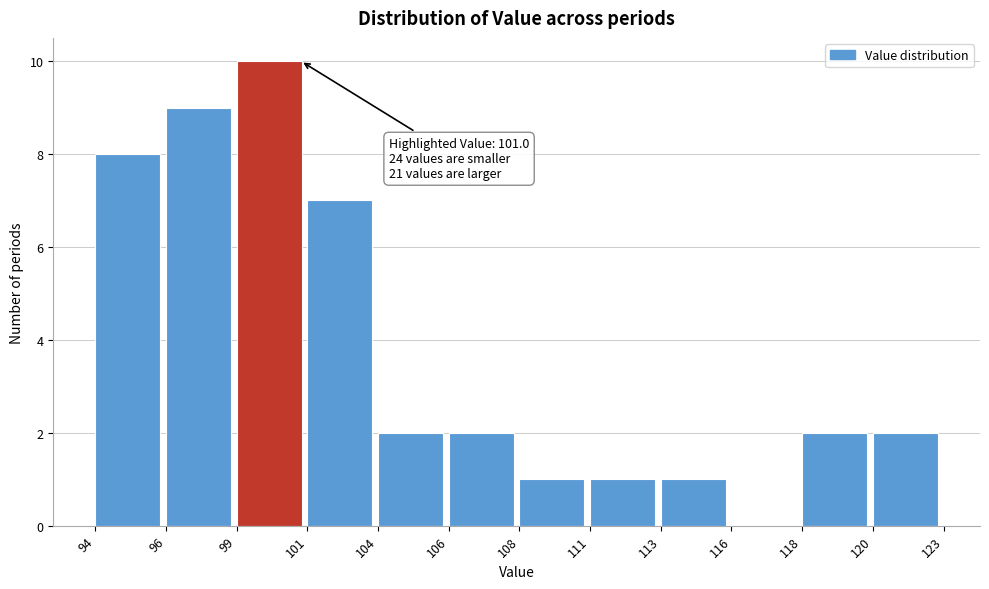

Reading left to right, list all the values displayed in this chart.

94=8	96=9	99=10	101=7	104=2	106=2	108=1	111=1	113=1	116=0	118=2	120=2